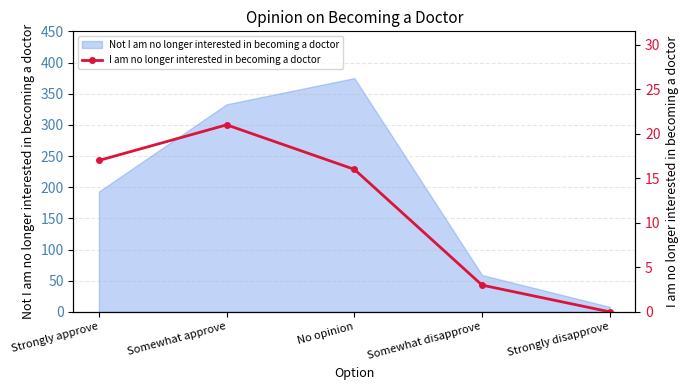

How many data points are above 16?

2